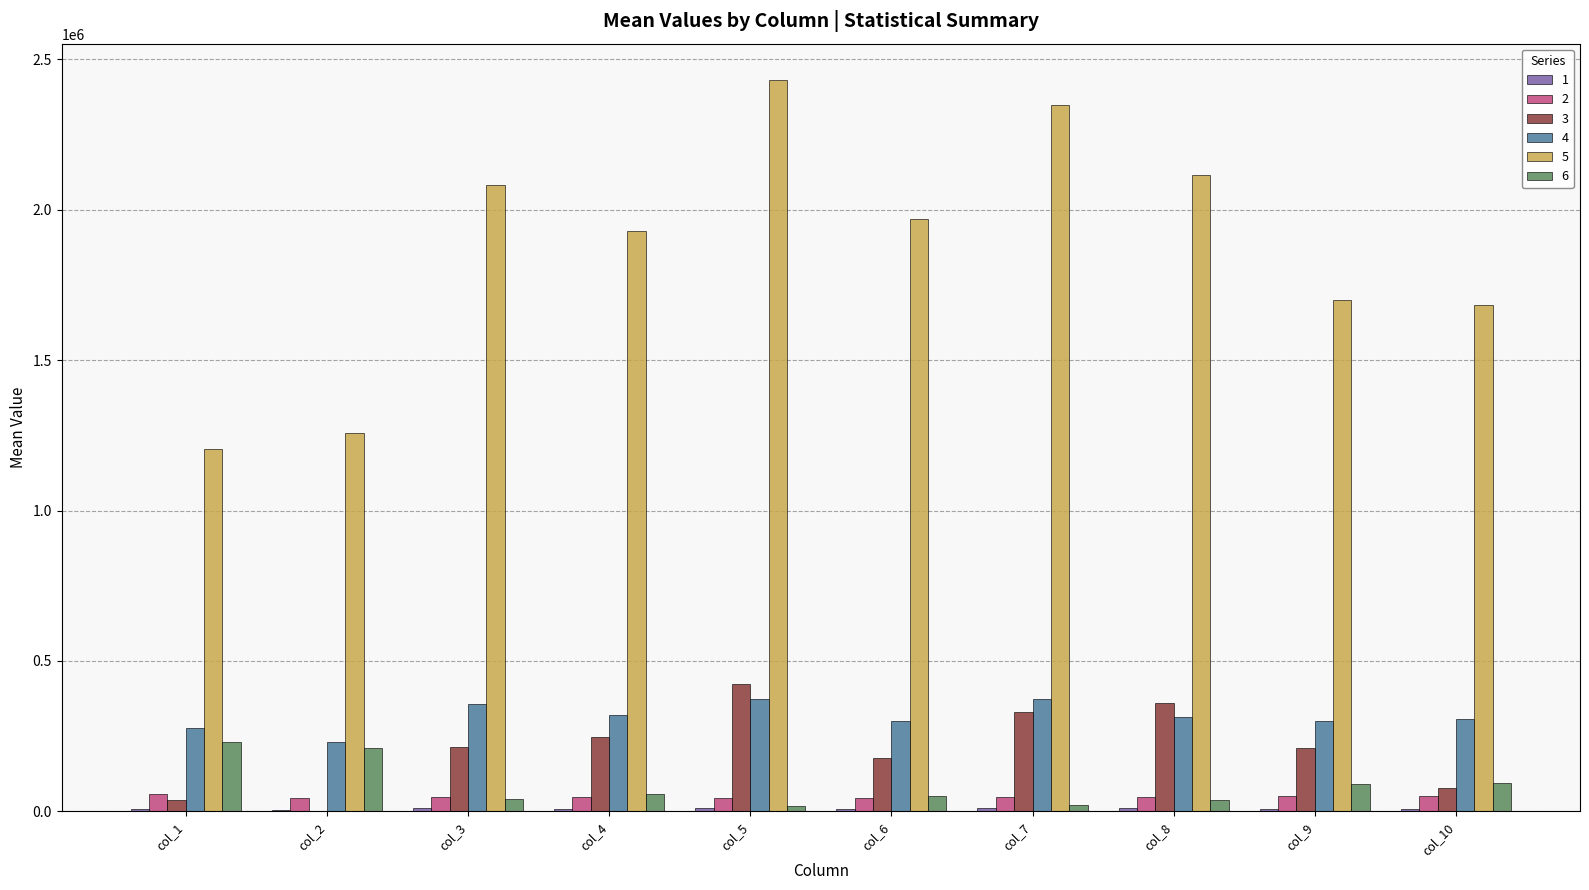

Which series has the largest total across all categories?

5